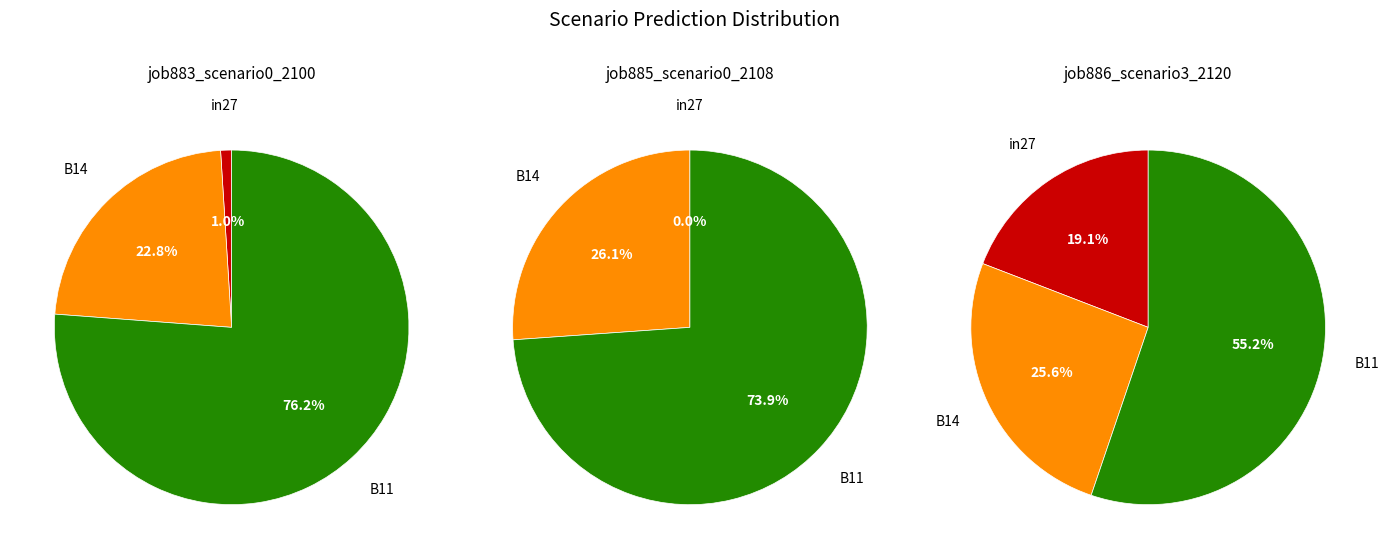

Which slice represents more than half of the pie?

B11